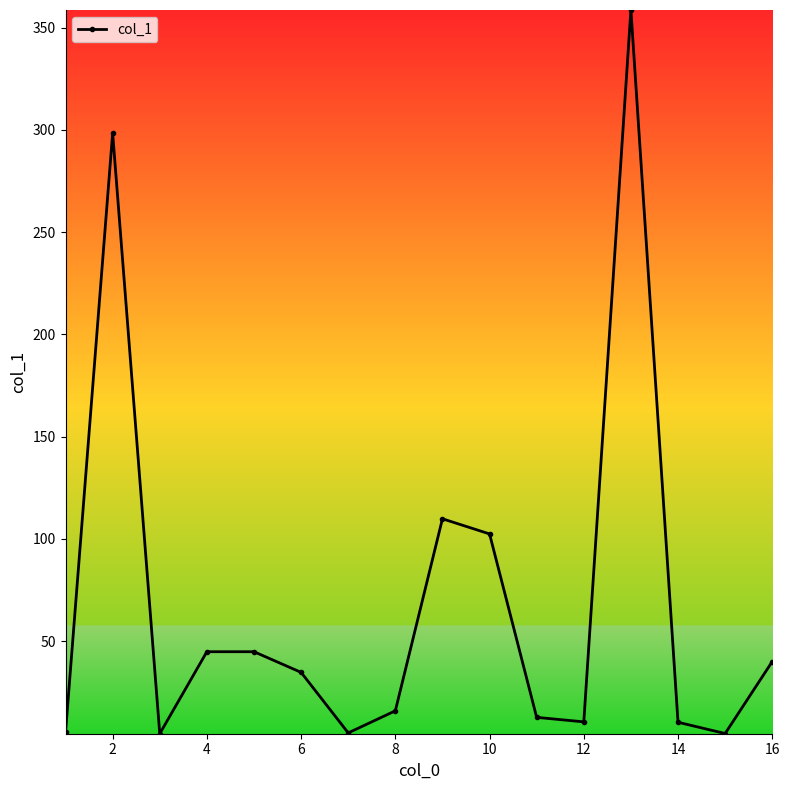

Does the chart display data point markers on the line(s)?

Yes